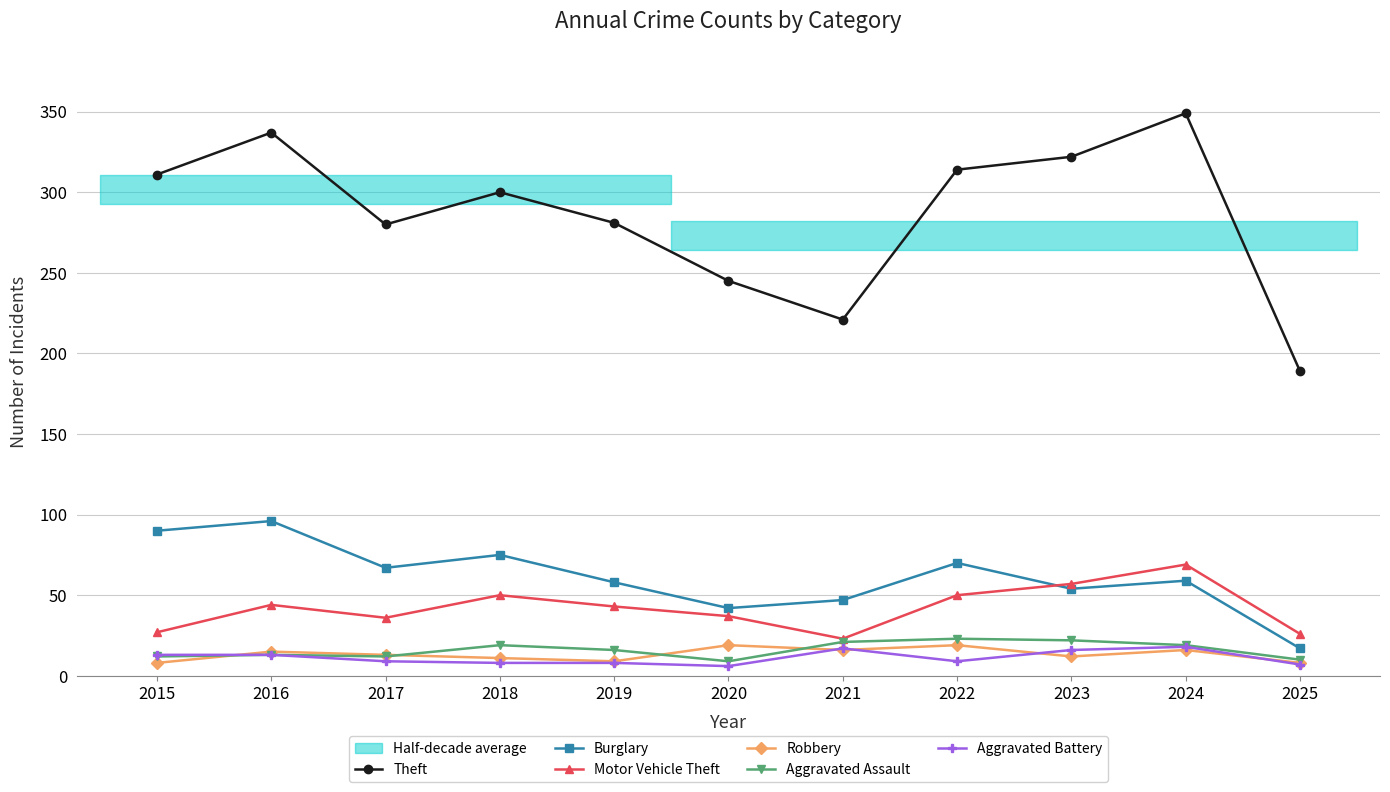

How many lines are shown in the chart?

6